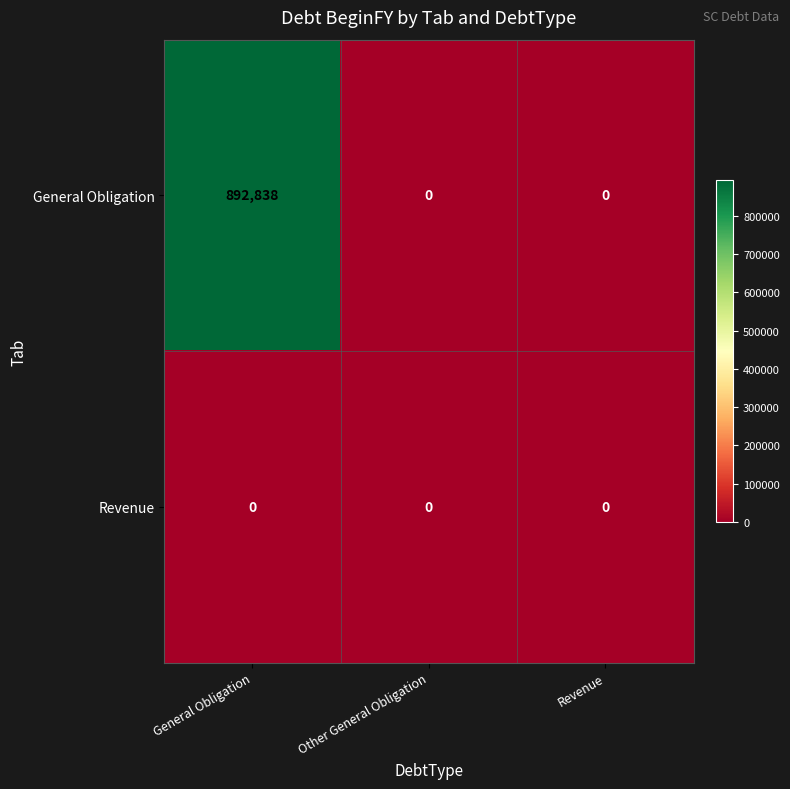

Which series has the largest total across all categories?

General Obligation